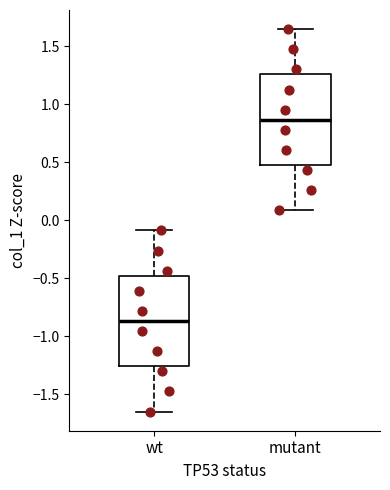

Reading left to right, transcribe this box plot: for each box, give where its median line is, the range the box spans, and where its two whiskers end, as read against the y-axis. The values are not printed on the chart, so give them approximately, as read against the axis.

wt: median -0.85, box -1.25 to -0.50, whiskers -1.65 to -0.10
mutant: median 0.85, box 0.50 to 1.25, whiskers 0.10 to 1.65